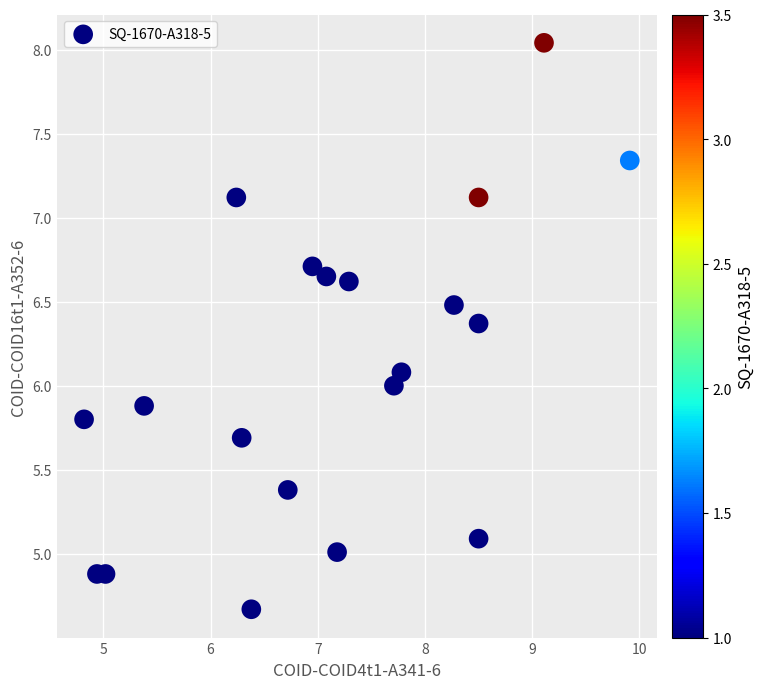

What is the range of Y values (max minus min)?

3.4